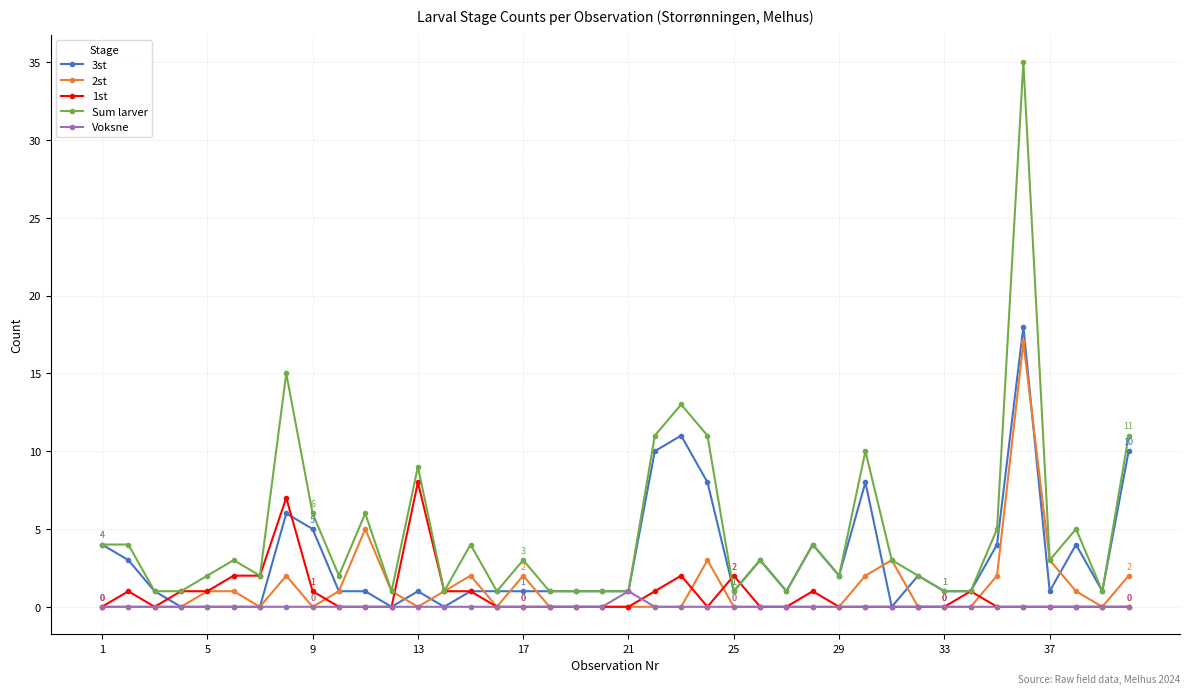

Which series has the largest total across all categories?

Sum larver